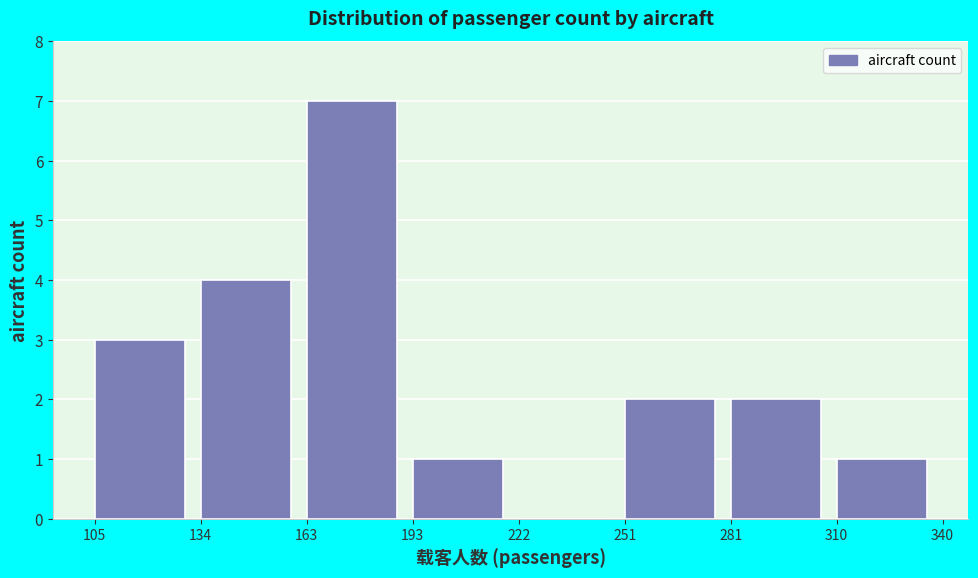

Reading left to right, list every bar in this chart as the range it spans on the x-axis followed by its height. The values are not printed on the chart, so give them approximately, as read against the axis.

105 to 134: 3
134 to 163: 4
163 to 193: 7
193 to 222: 1
222 to 251: 0
251 to 281: 2
281 to 310: 2
310 to 340: 1